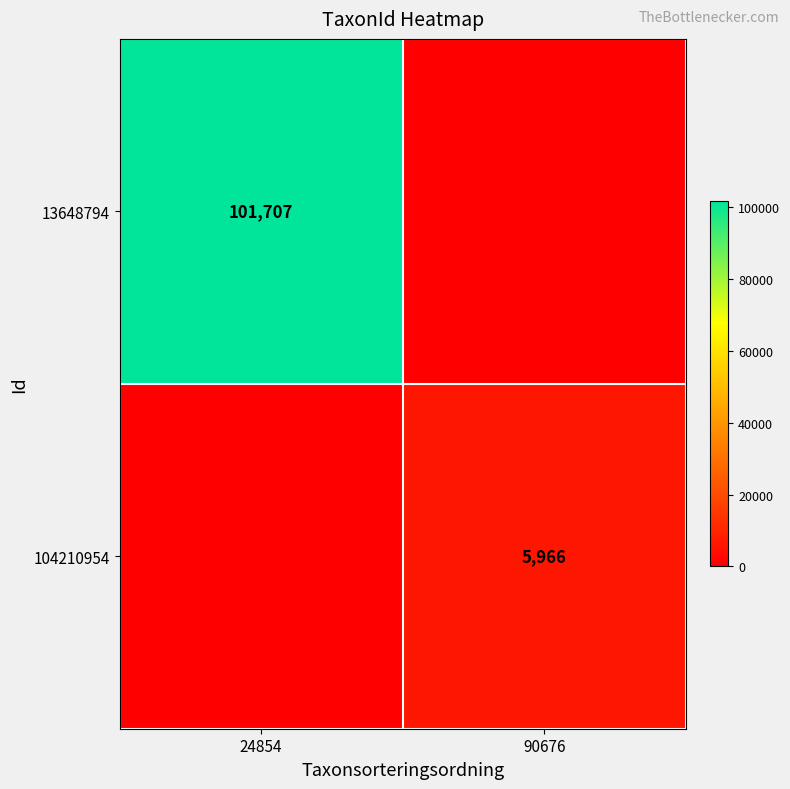

Is it true that 13648794 equals 182673 at 24854?

False